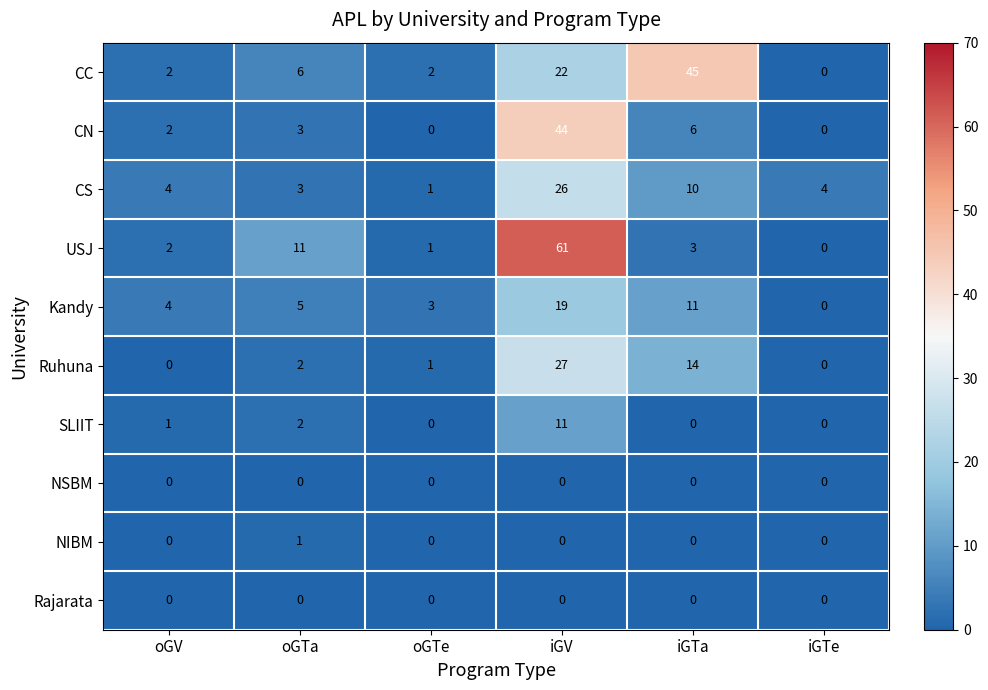

Which series has the largest total across all categories?

USJ